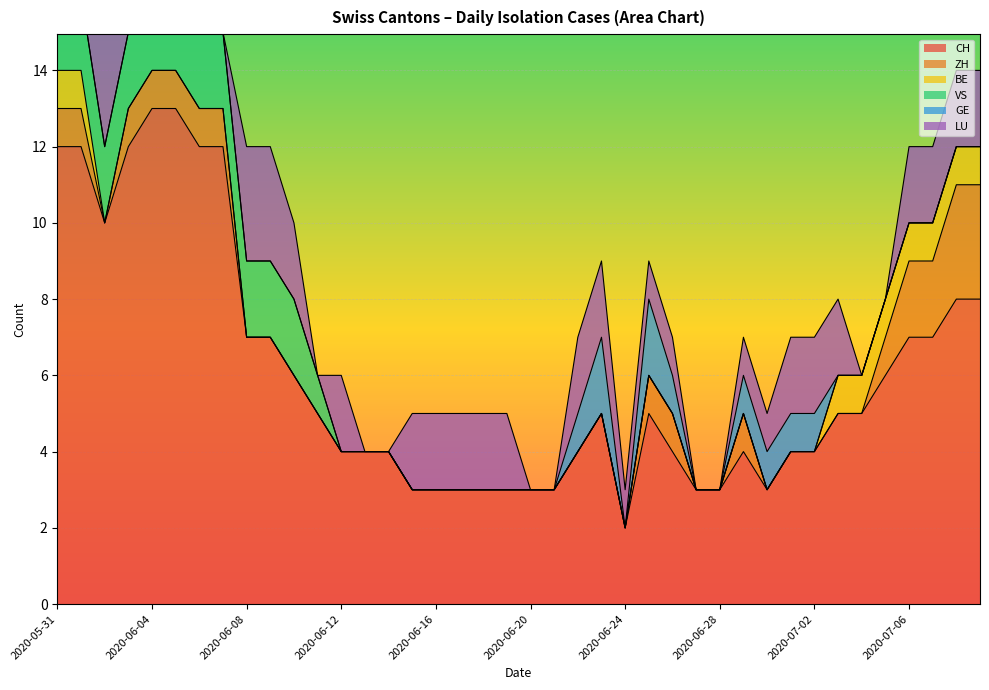

How many values in the LU series exceed 2?

6